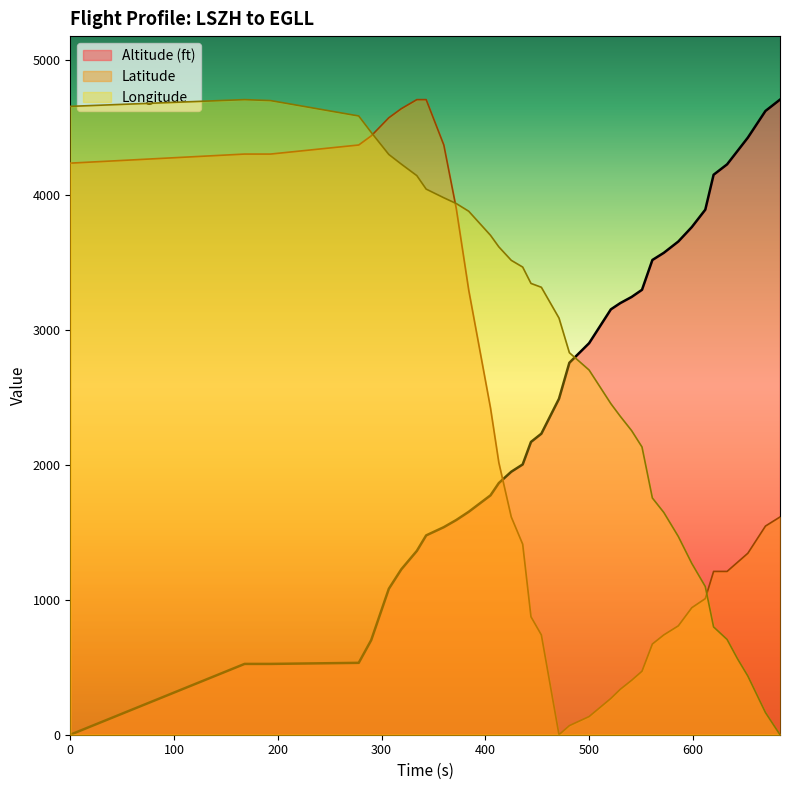

How many lines are shown in the chart?

3